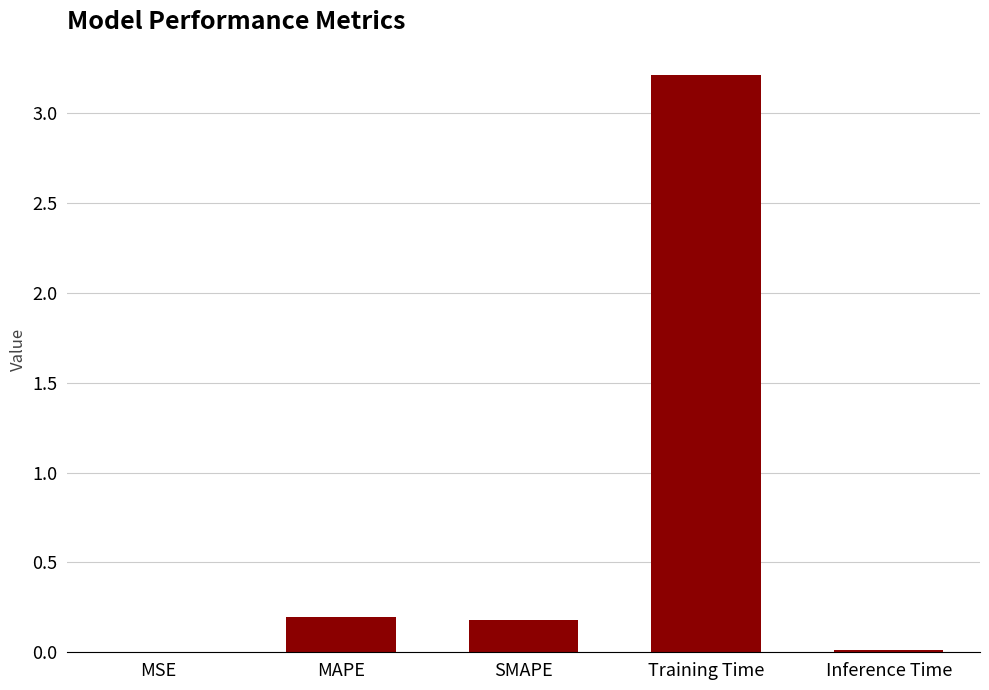

What is the change in value from SMAPE to Training Time?

+3.0